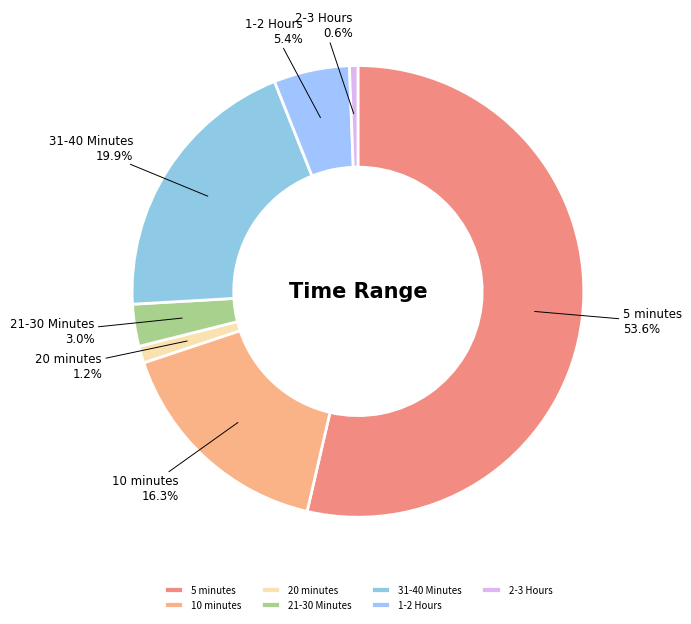

To the nearest percent, what is the average slice percentage?

14%